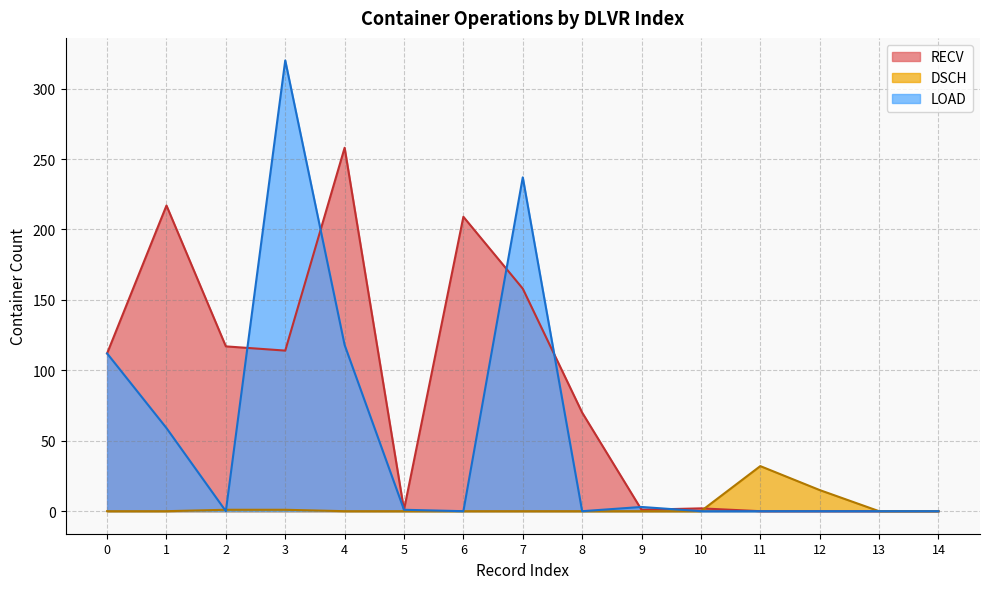

At which category is the sum across all series the highest?

3